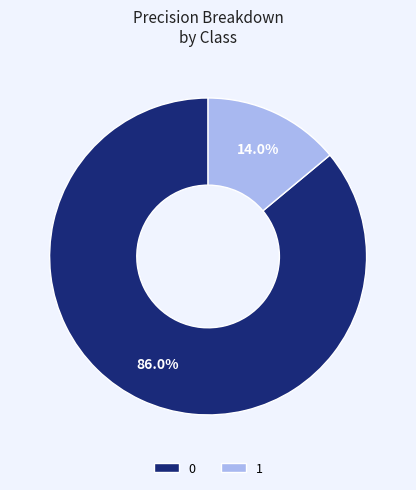

True or false: 1 accounts for 14% of the total.

True